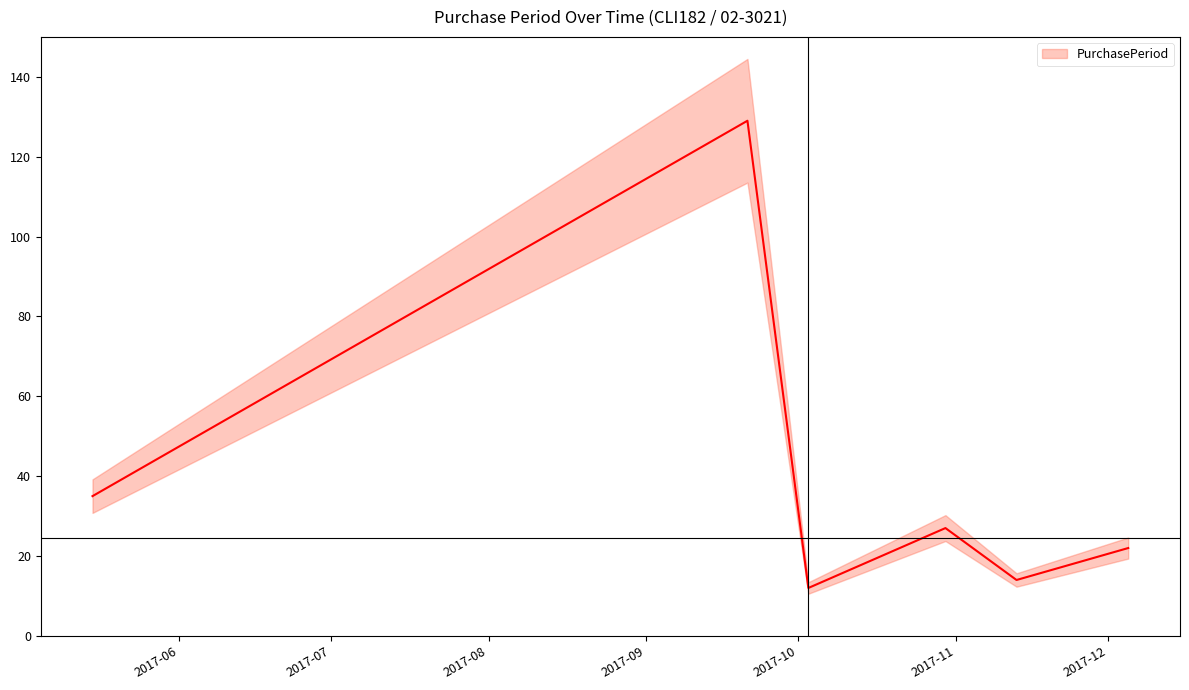

At which label is the value closest to 70?

2017-06